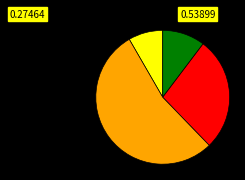

How many segments does this pie chart have?

4